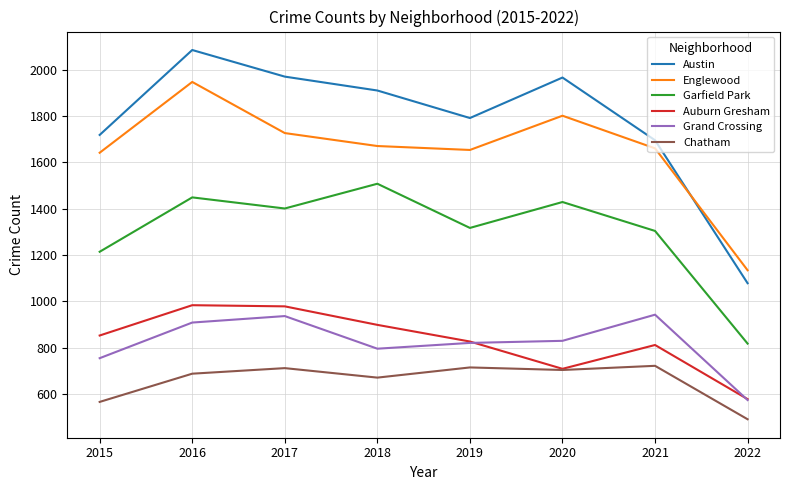

How many interior local peaks does the Auburn Gresham series have?

2